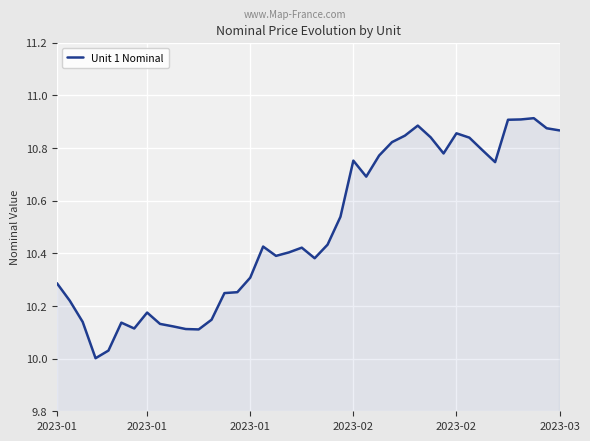

What is the difference between the maximum and minimum values?

0.9